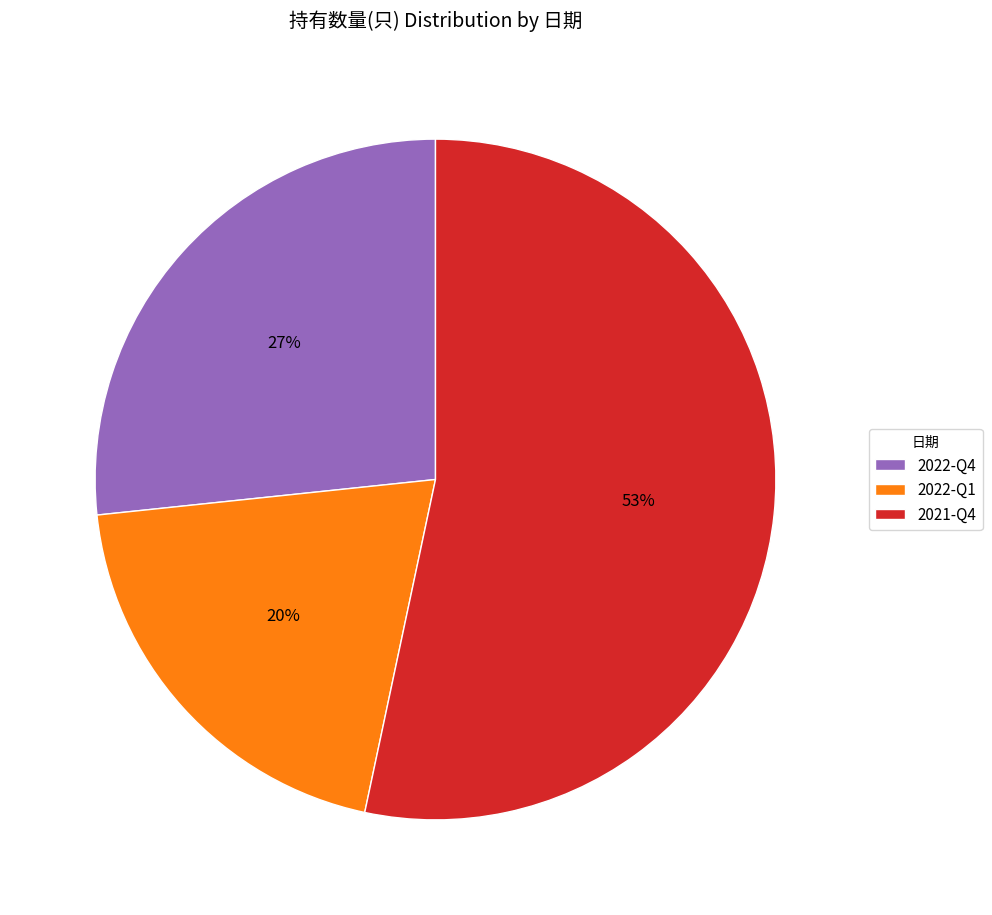

True or false: 2022-Q1 accounts for 34% of the total.

False